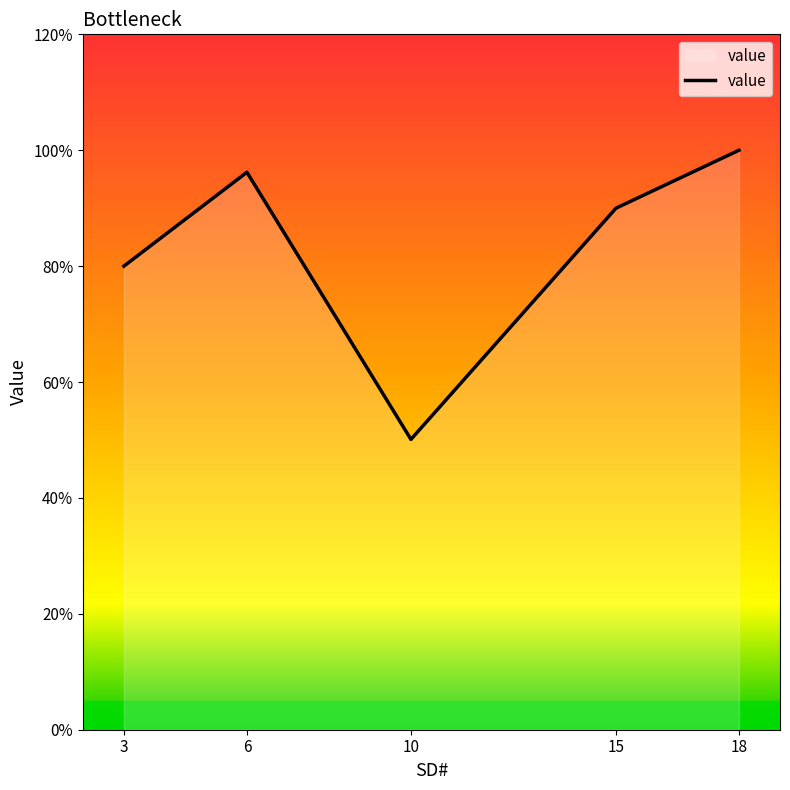

What is the change in value from 6 to 15?

-0.1